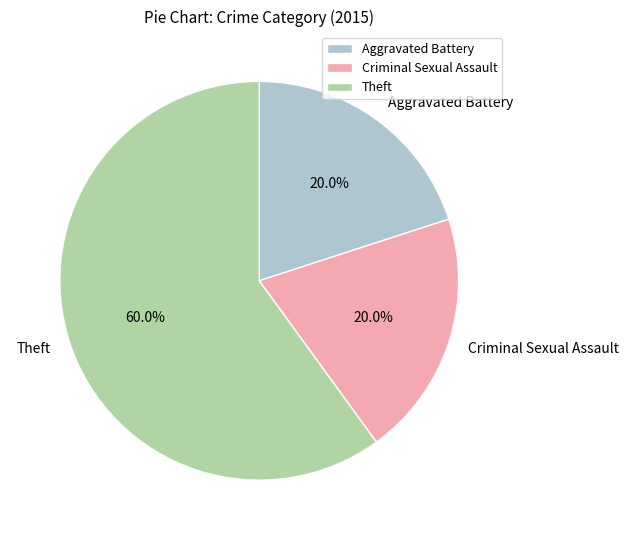

How many slices are in this pie chart?

3